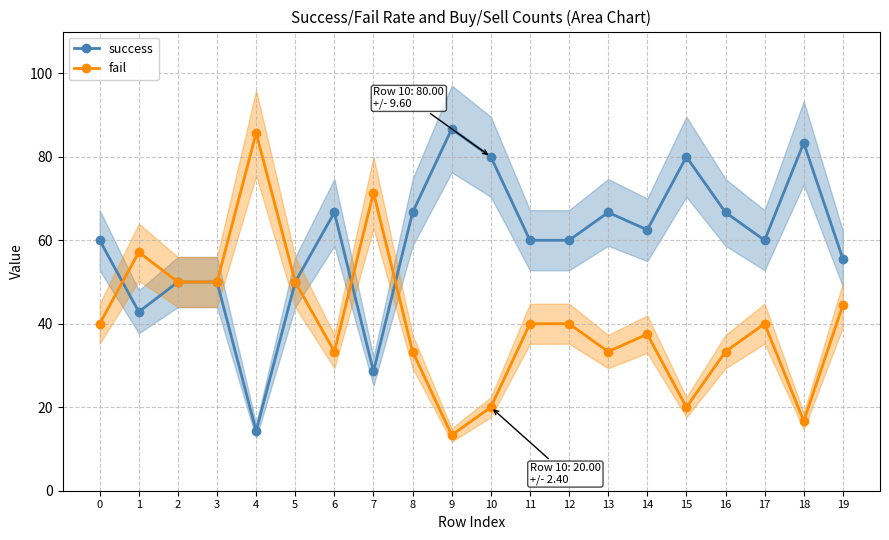

What is the difference between the maximum and second lowest values in the fail series?

69.0